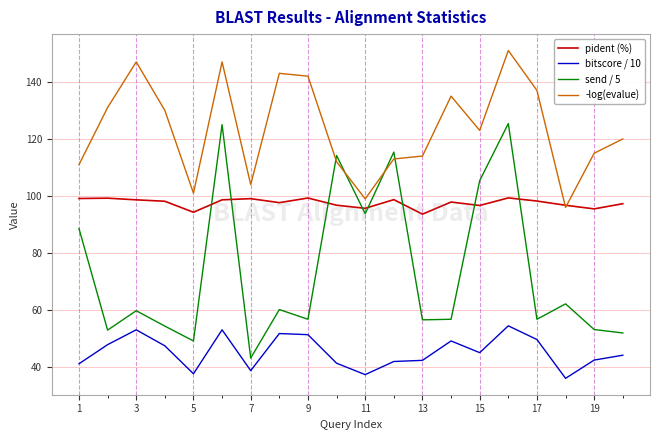

True or false: -log(evalue) and bitscore / 10 cross at least once.

False